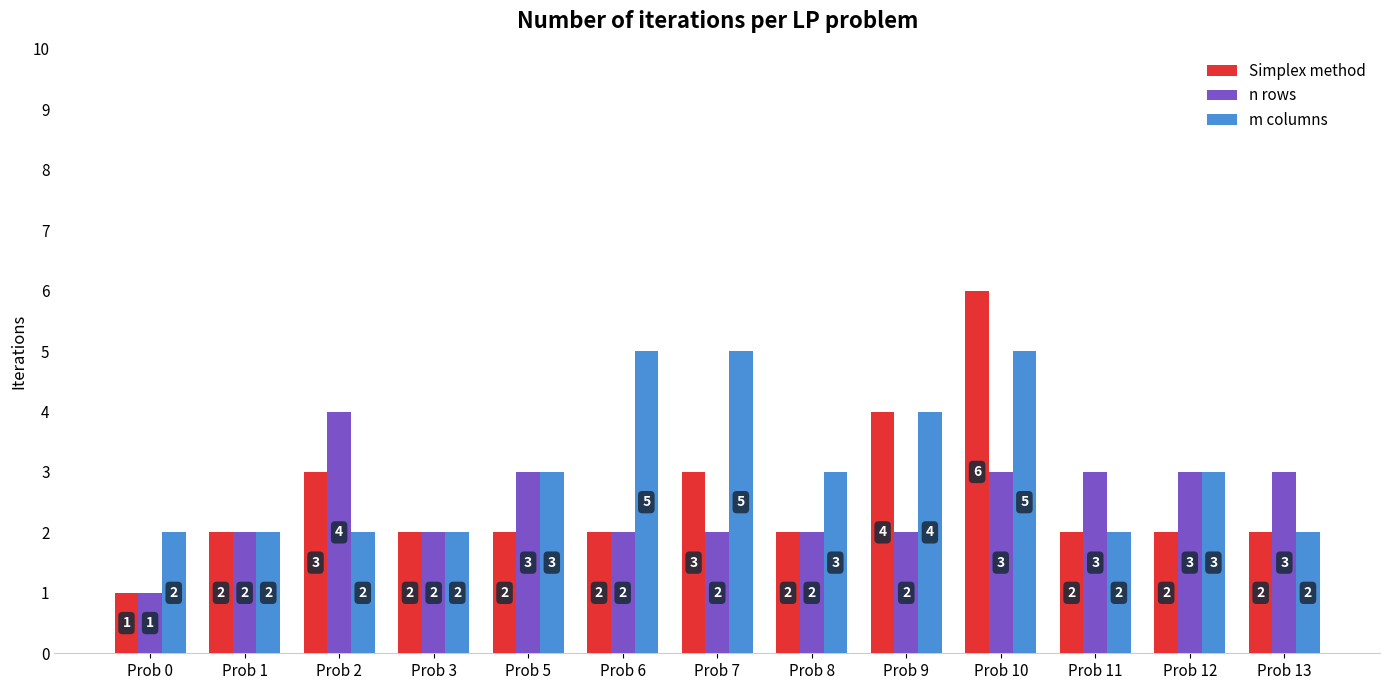

How many m columns values are between 2 and 4?

10